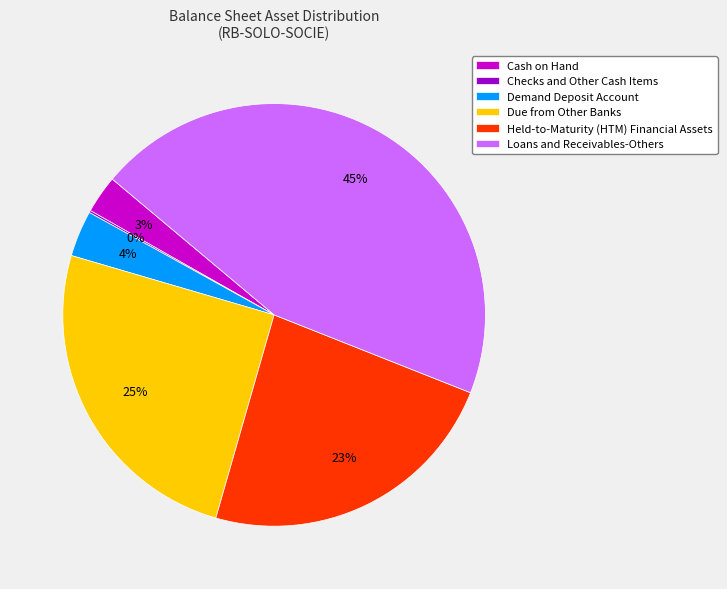

To the nearest percent, what is the average slice percentage?

17%